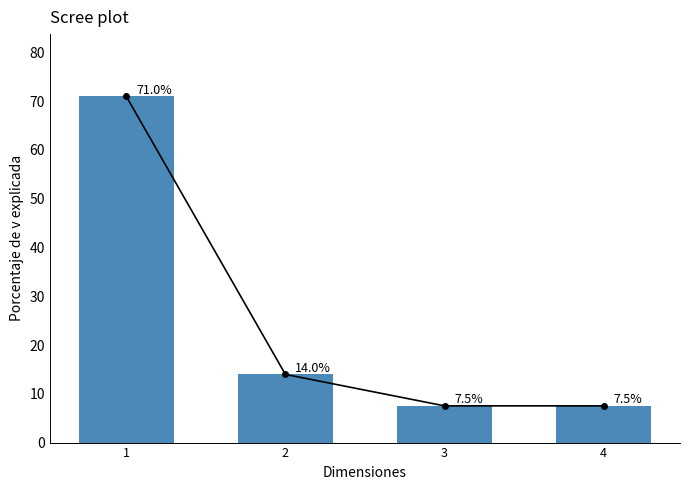

How many data points are less than 13?

2